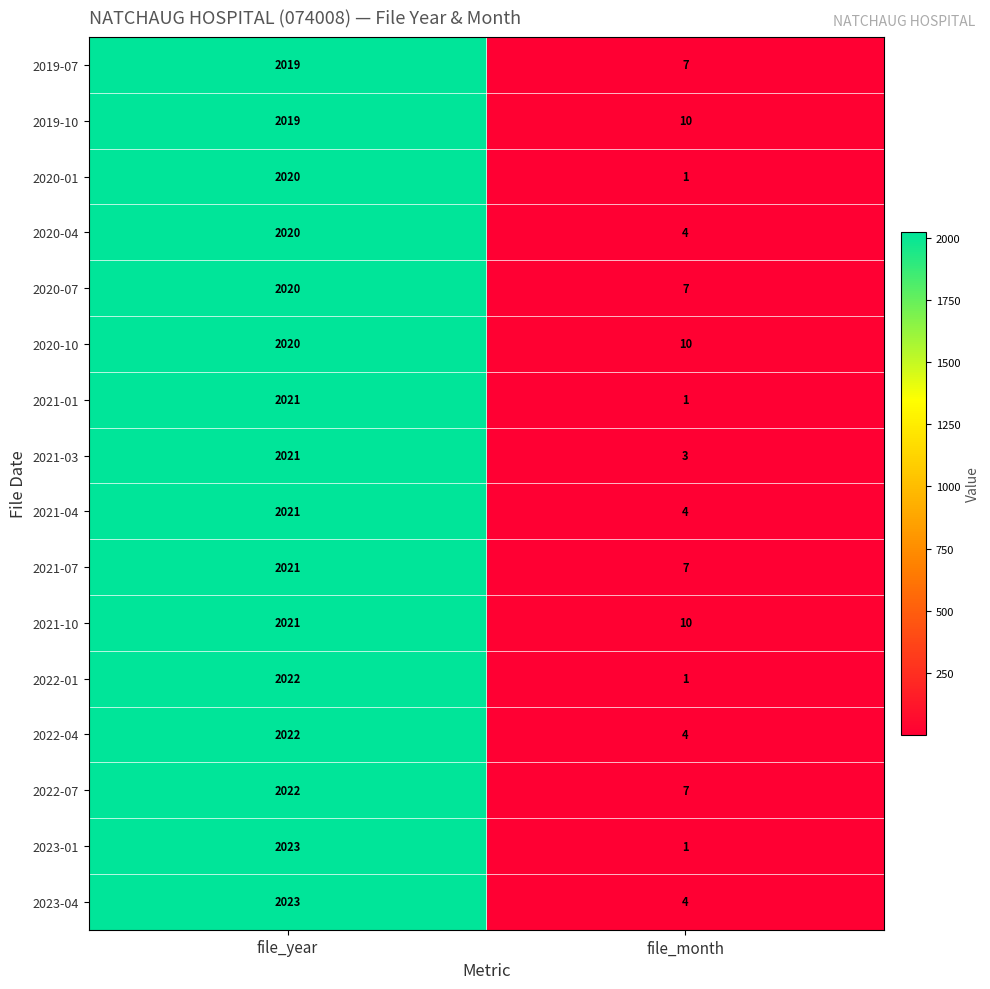

Rank the categories by 2021-03 value from lowest to highest.

file_month, file_year